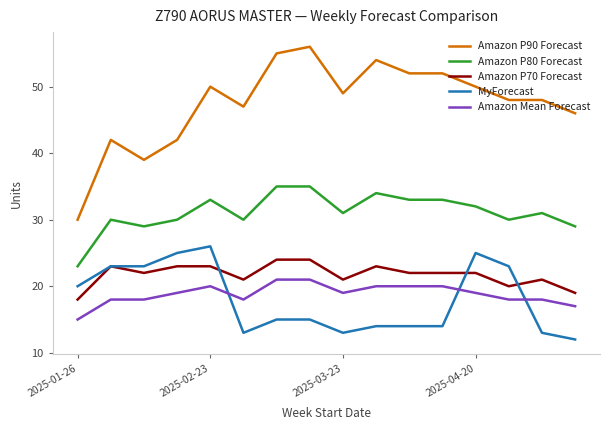

What is the smallest value displayed?

12